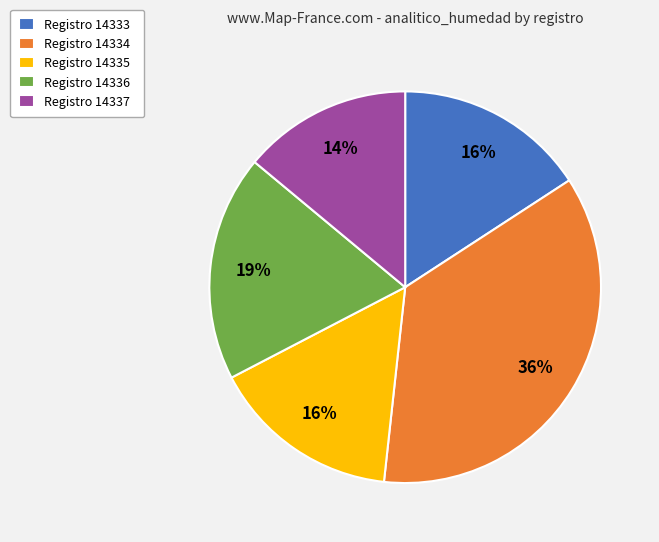

True or false: Registro 14337 accounts for 14% of the total.

True